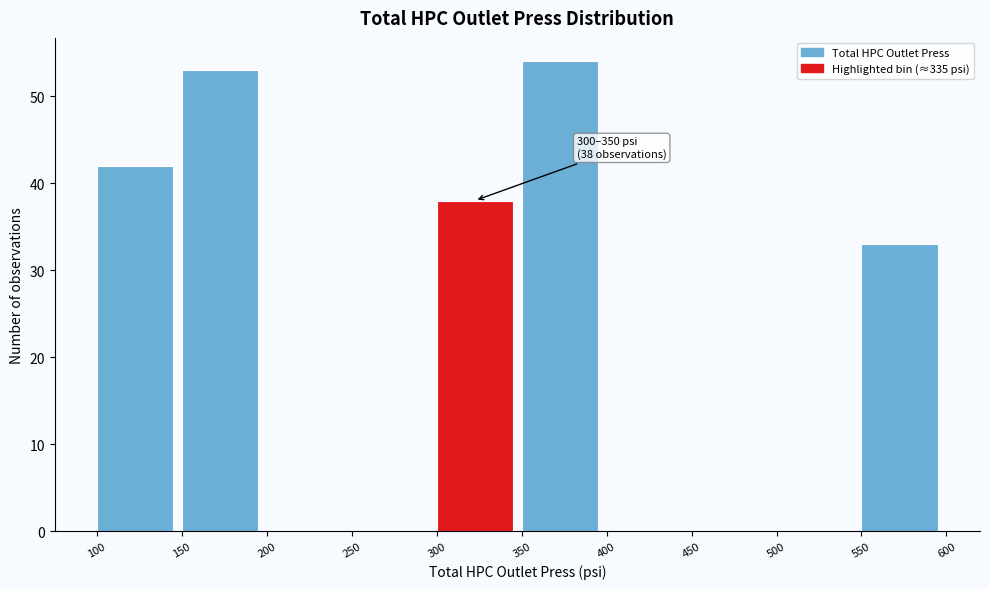

Over which range of the x-axis is the bar tallest?

350 to 400